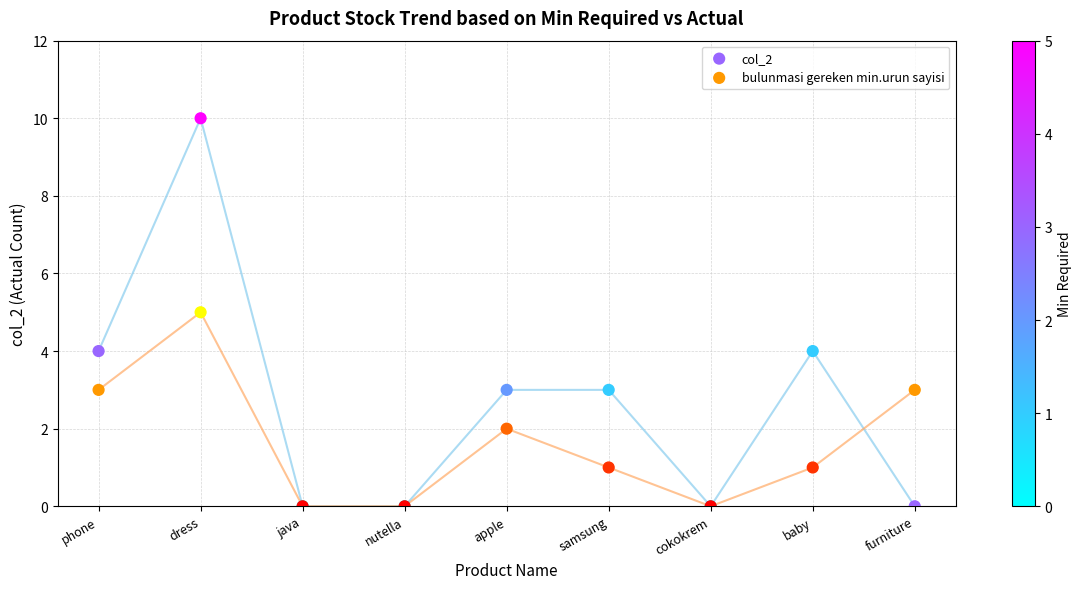

Which series contains the highest Y value?

col_2